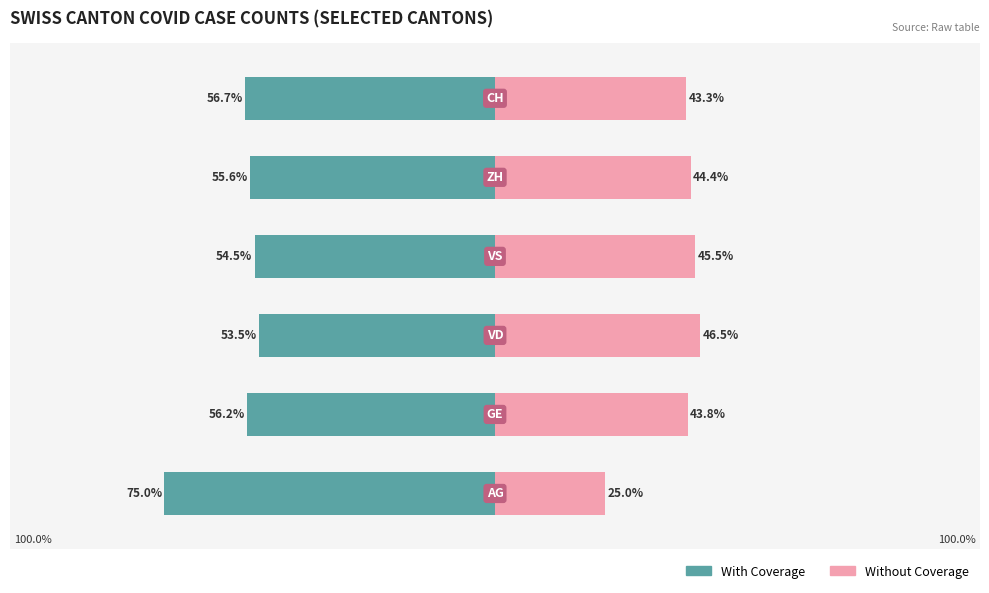

Which series has the widest spread of values?

With Coverage